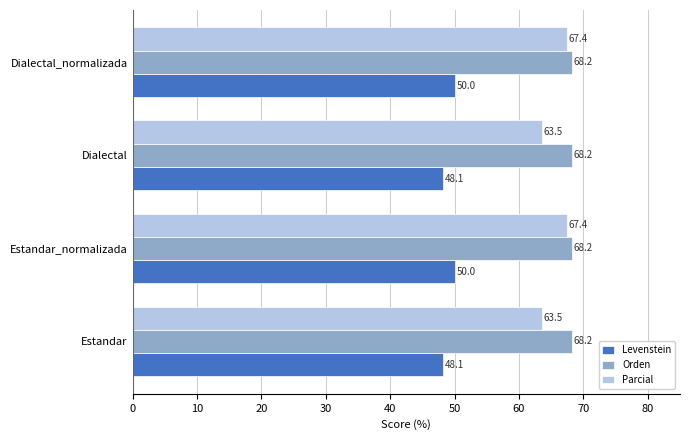

What is the difference between the maximum and minimum values in the Levenstein series?

1.9